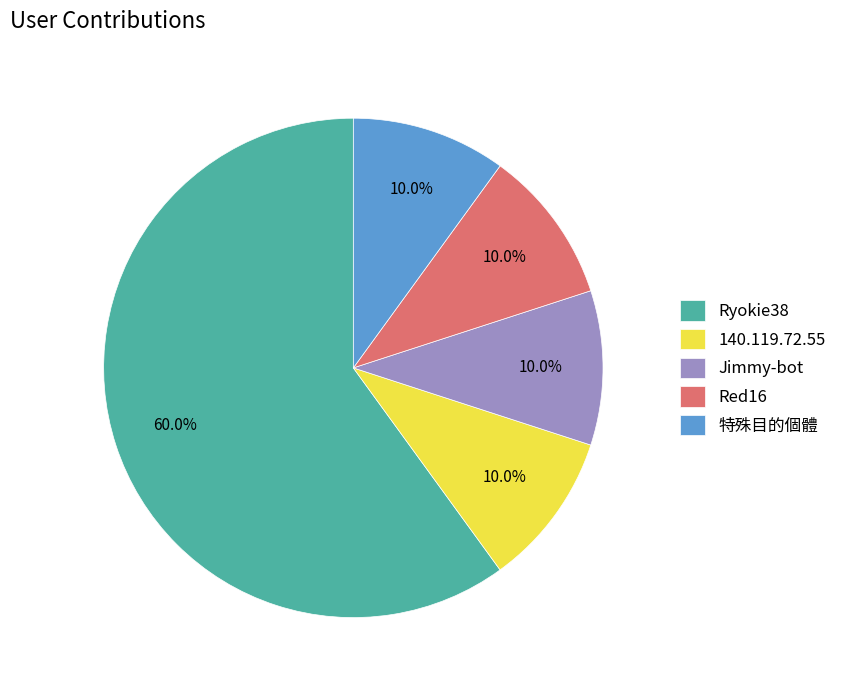

What percentage is the Red16 slice, to the nearest percent?

10%